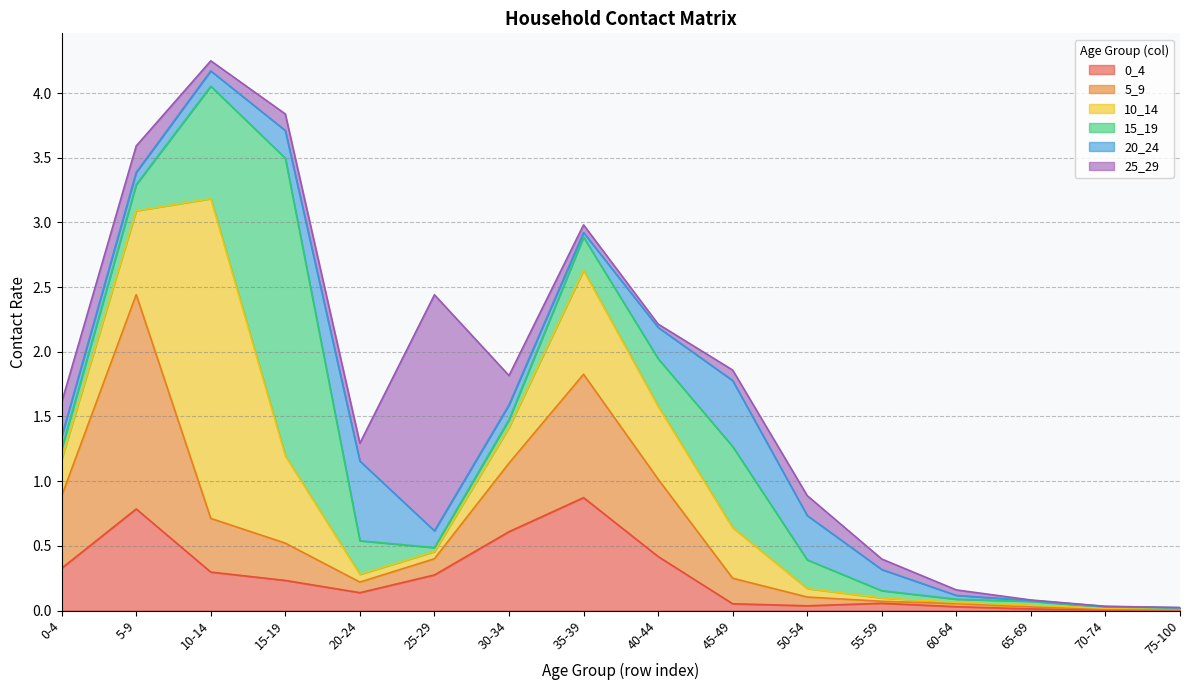

What is the sum of the 0_4 values at 65-69 and 35-39?

0.9